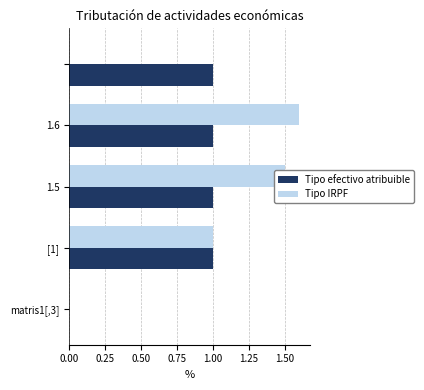

How many positive values does the Tipo efectivo atribuible series have?

4